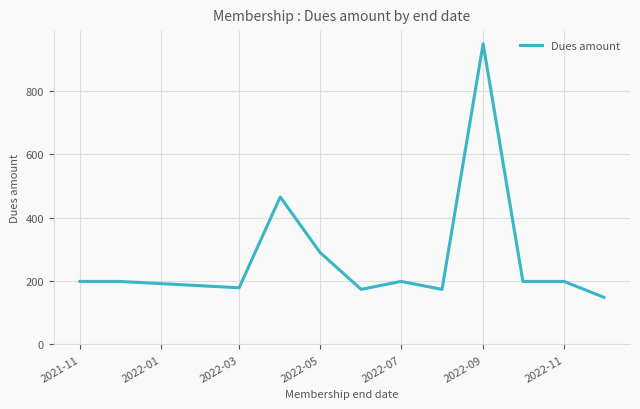

What is the maximum value shown in the chart?

949.0